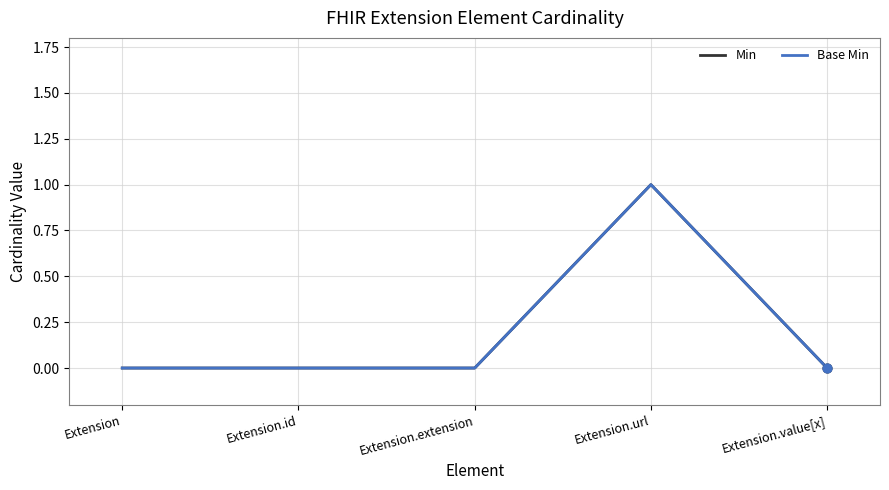

What are all the series names shown in the legend?

Min, Base Min